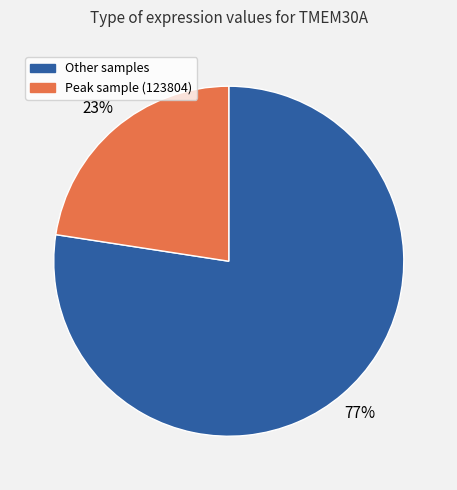

To the nearest percent, what is the average slice percentage?

50%